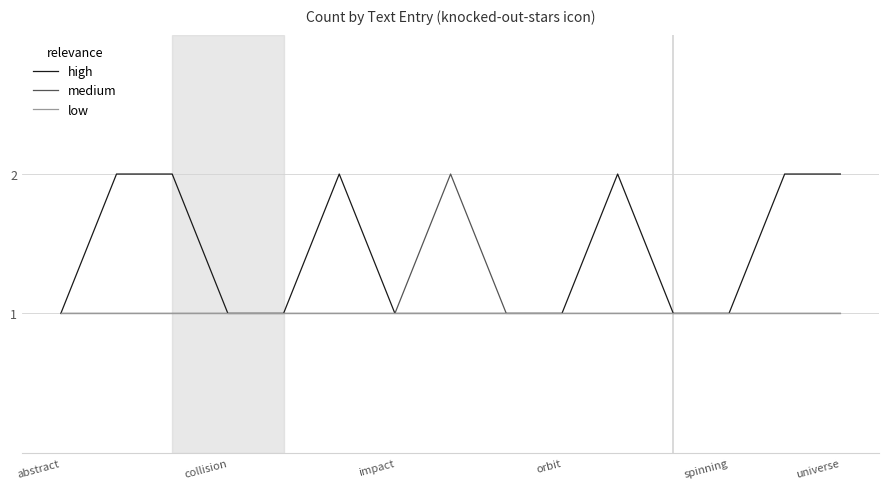

At which category does the chart reach its minimum across all series?

abstract